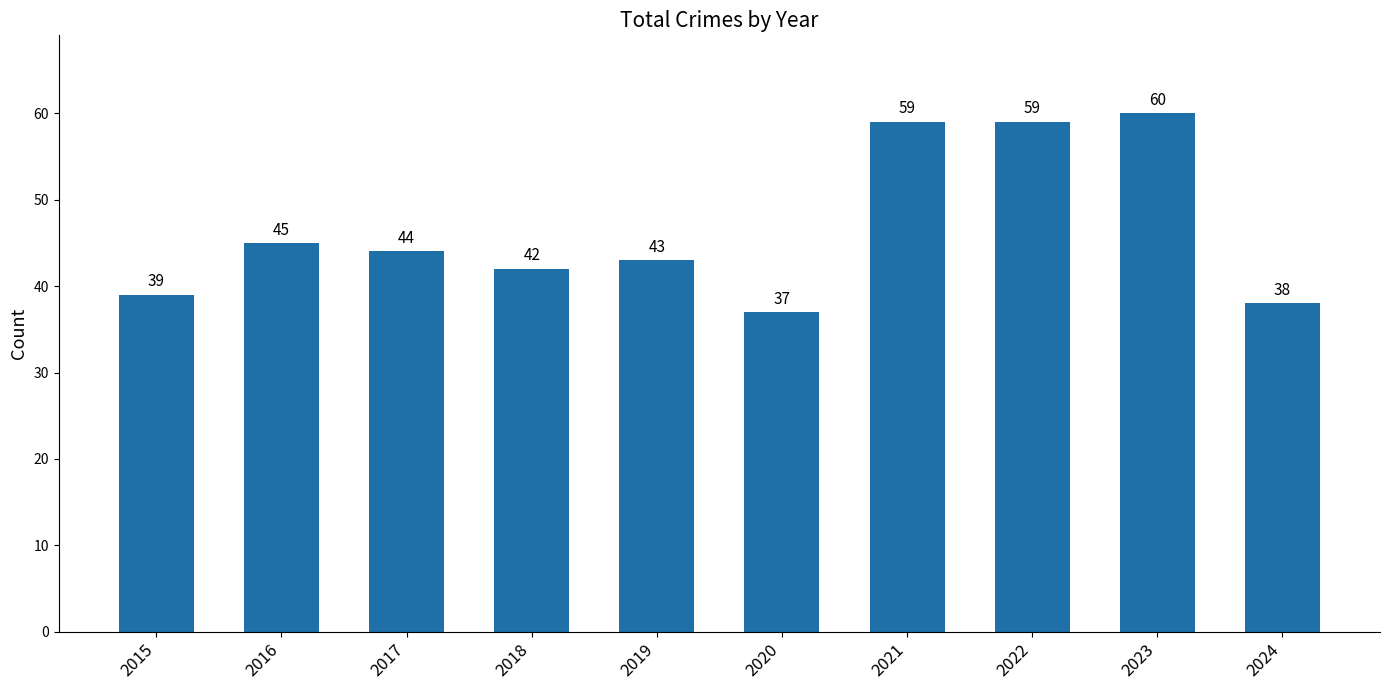

What is the approximate value at 2015?

39